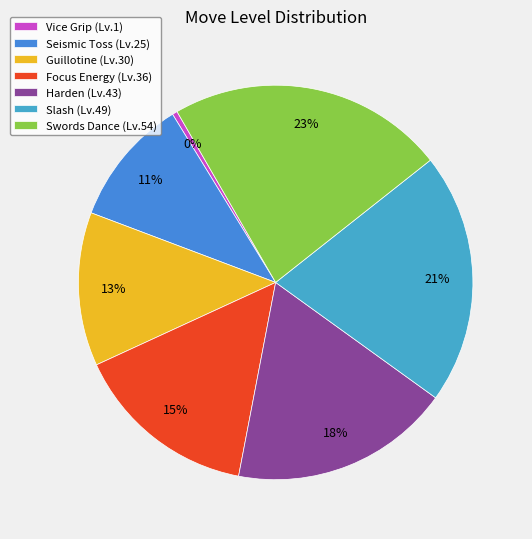

To the nearest percent, what is the difference between the Guillotine and Vice Grip slice percentages?

12%